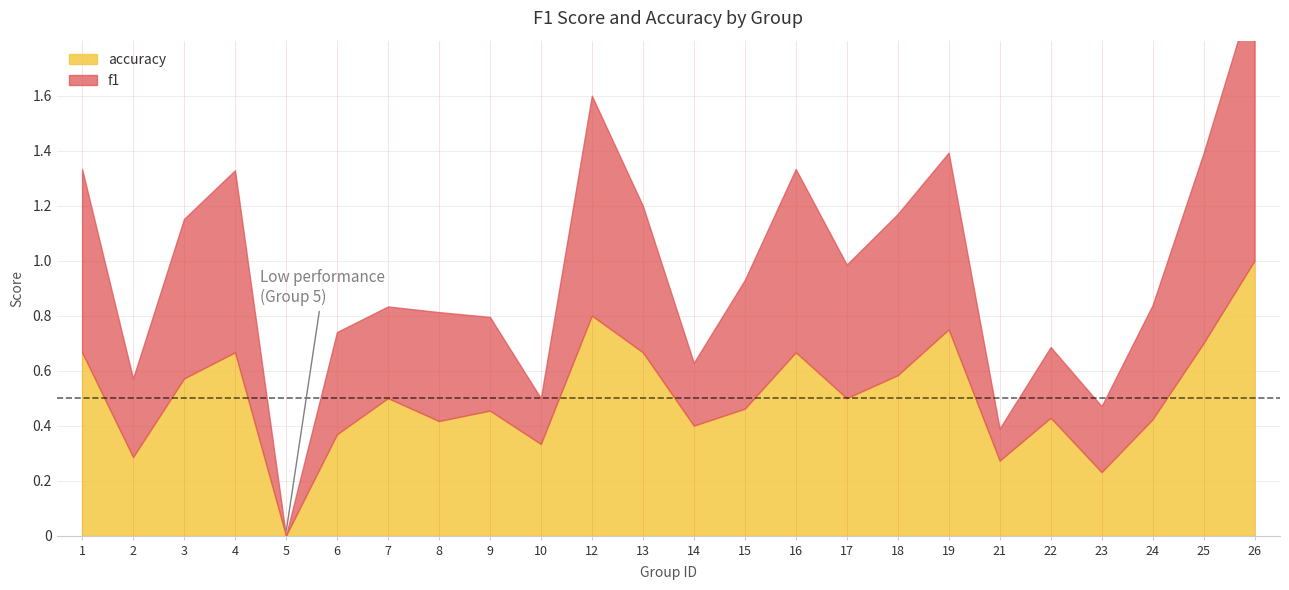

What is the average value of the accuracy series?

0.5